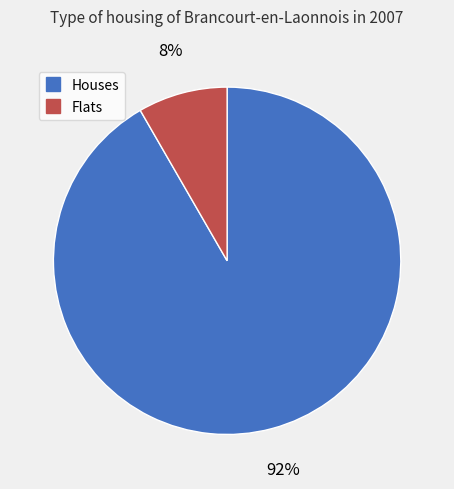

Does any single category account for the majority?

Yes